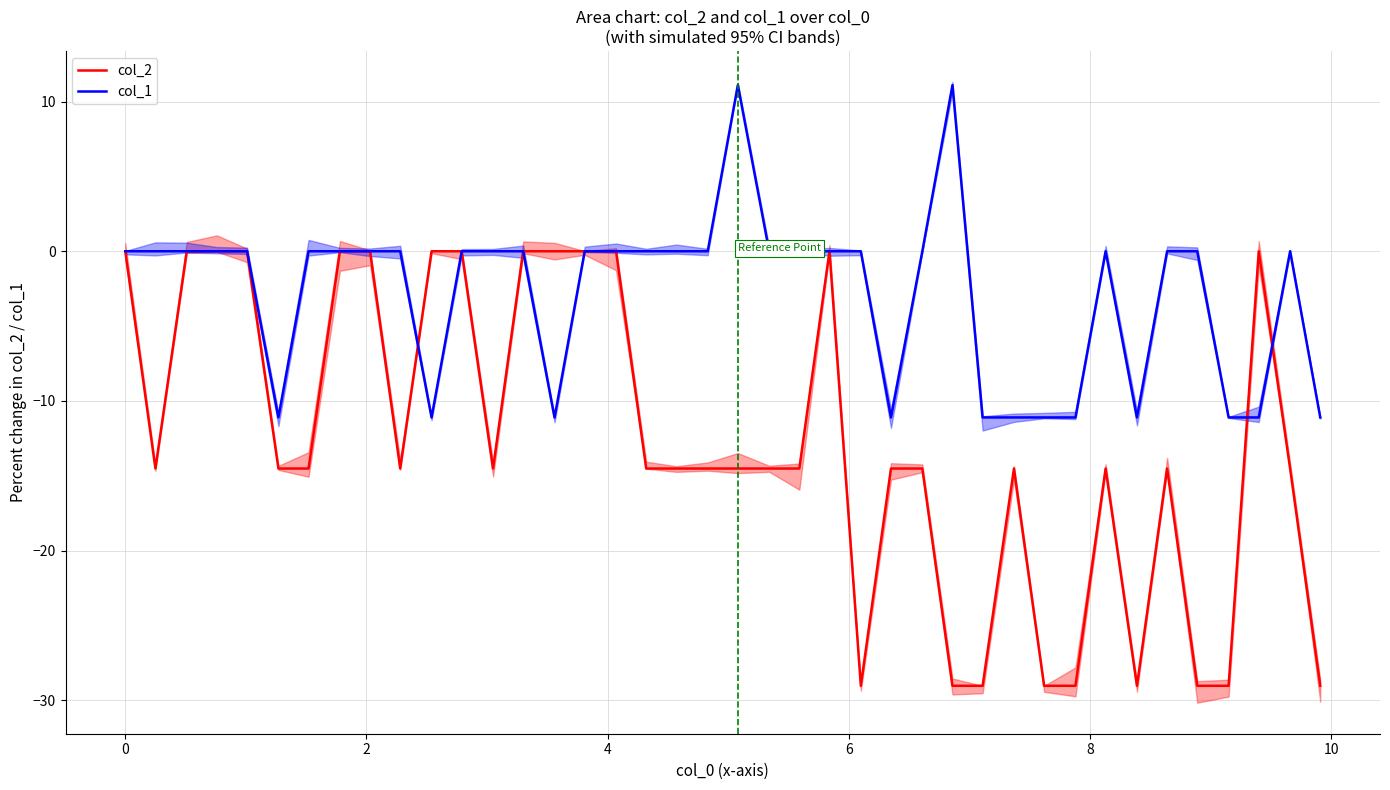

What is the lowest value of the col_1 series?

-11.1